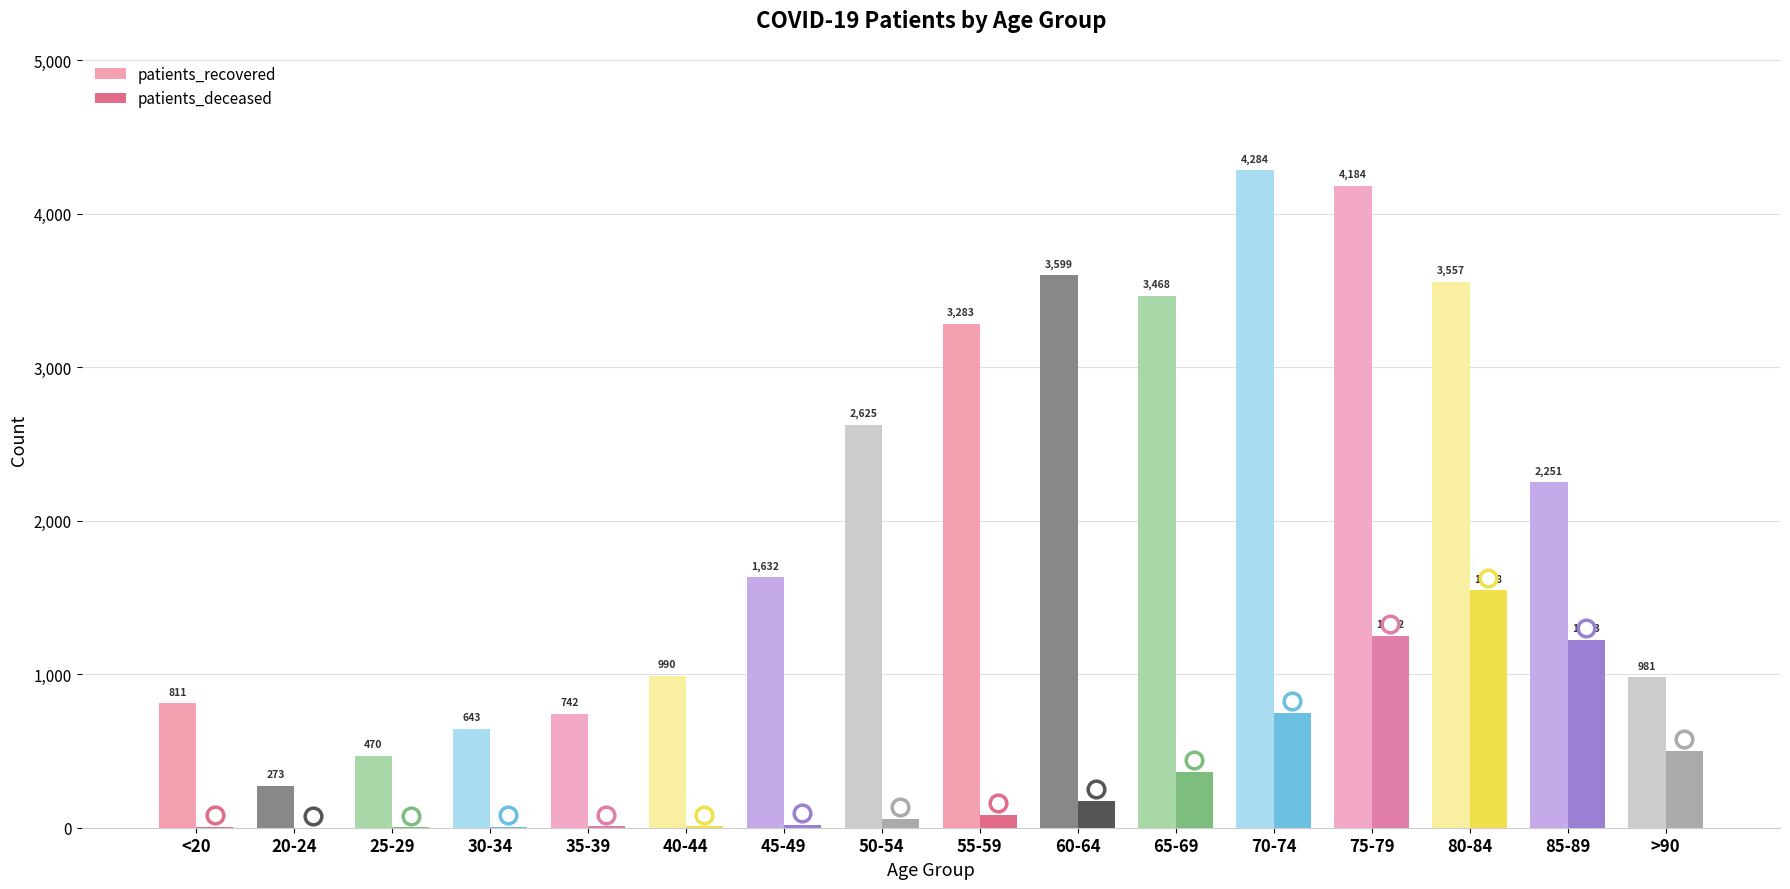

The value of patients_recovered at 65-69 is 3468. True or false?

True